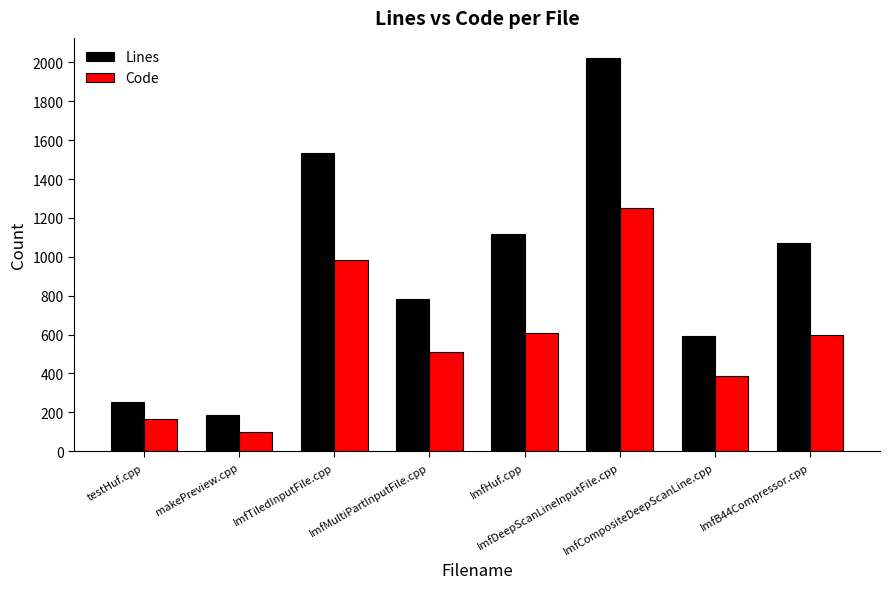

At how many categories does at least one series exceed 807?

4